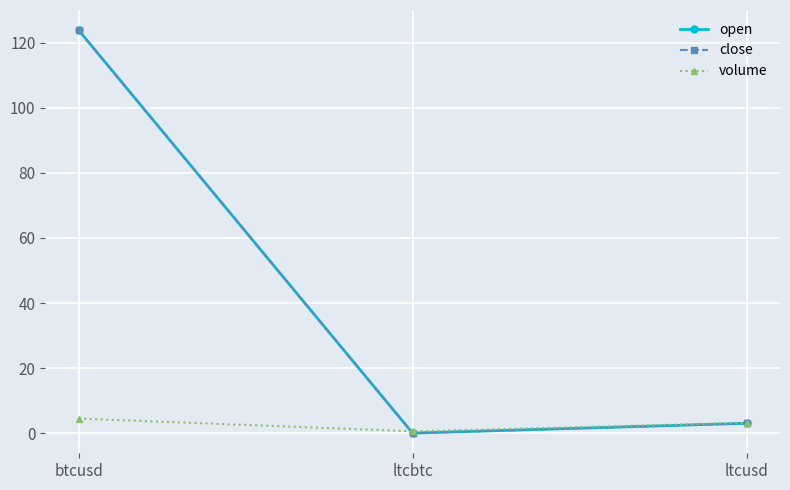

Reading left to right, list all the values displayed in this chart.

open: 123.8	0.0	3.0
close: 123.8	0.0	3.0
volume: 4.5	0.6	3.2